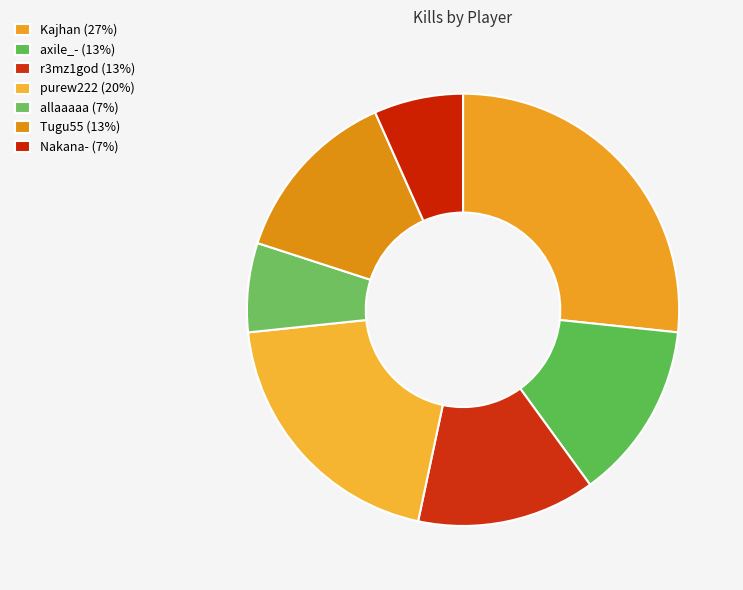

Count the number of slices in the pie.

7